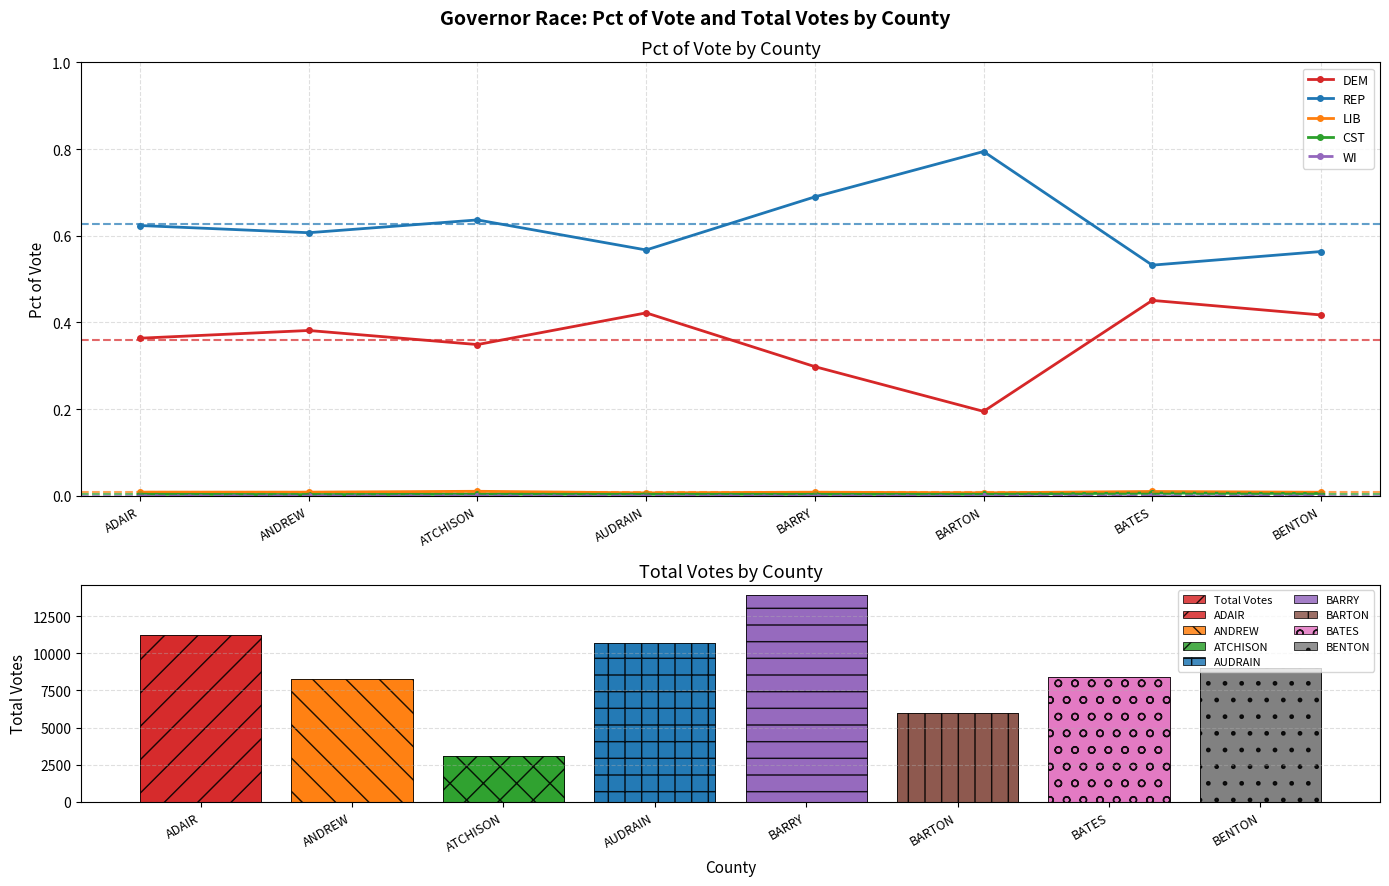

What is the spread (max minus min) of values at ANDREW?

8239.0